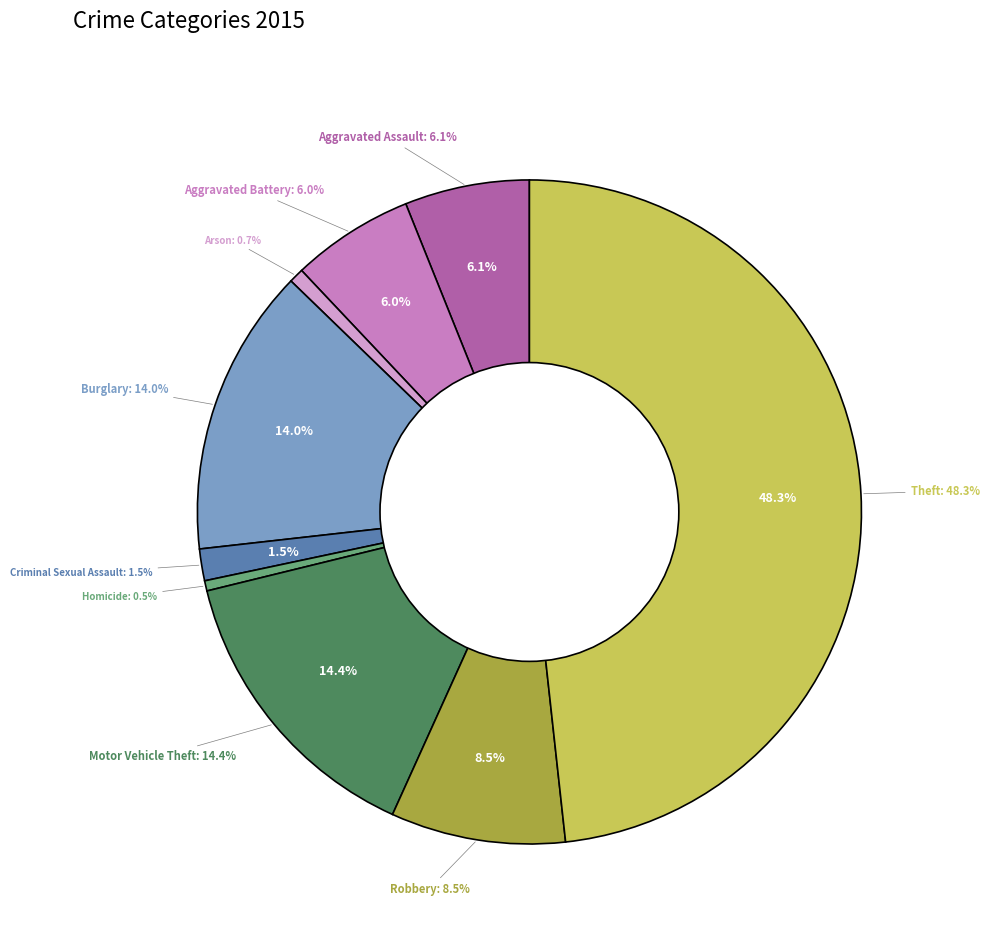

To the nearest percent, what is the difference between the largest and smallest slice percentages?

48%